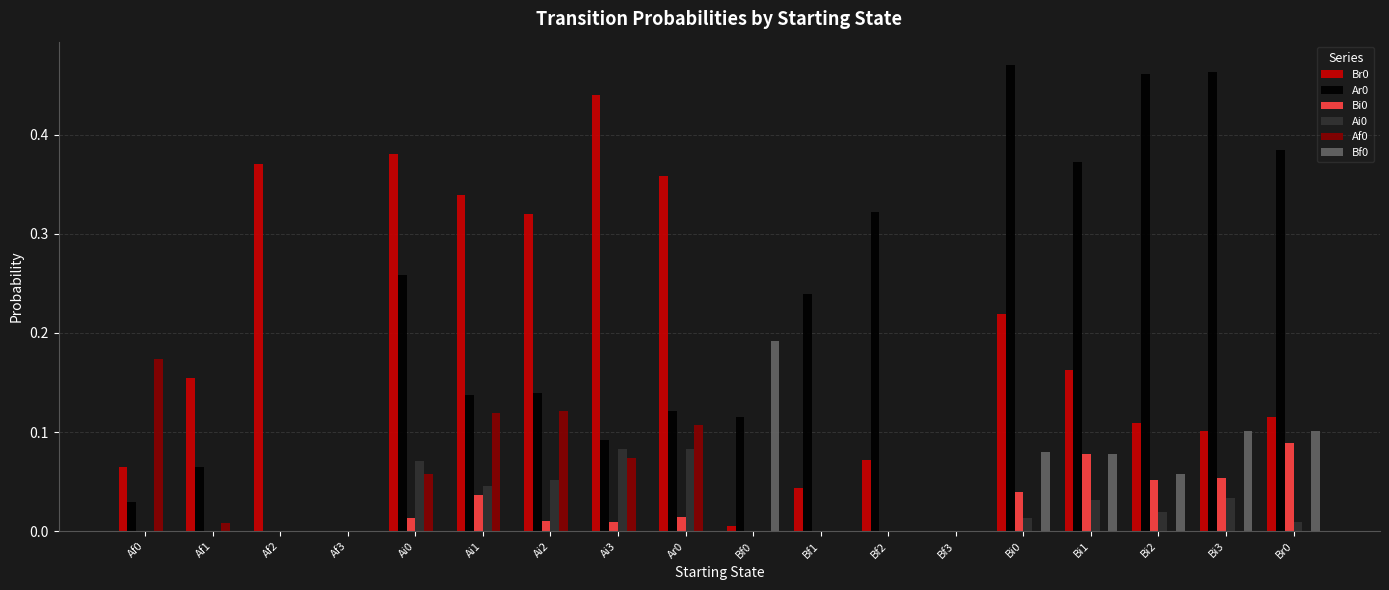

Count the number of categories in the chart.

18